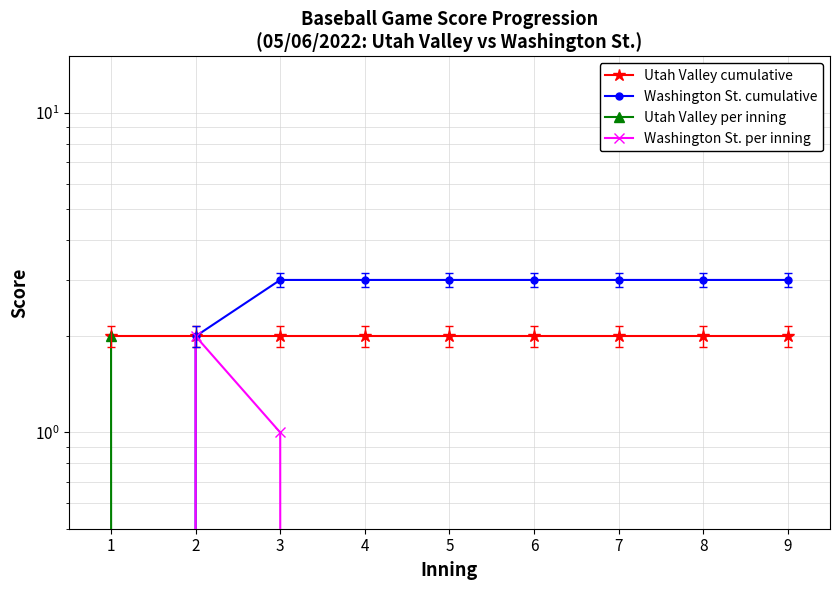

What are all the series names shown in the legend?

Utah Valley cumulative, Washington St. cumulative, Utah Valley per inning, Washington St. per inning